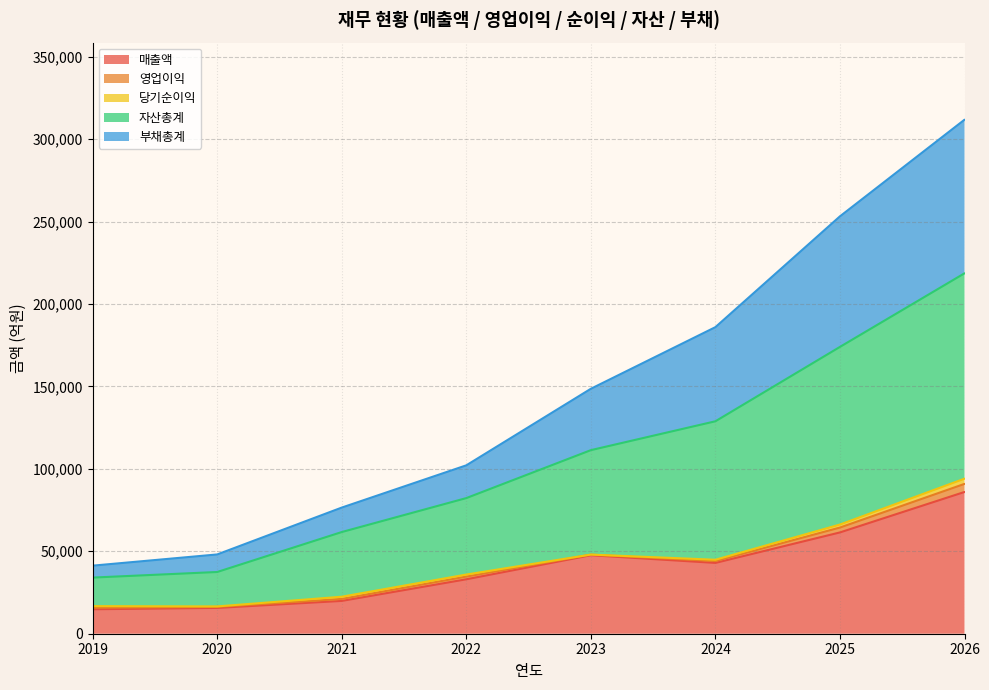

At which category is the sum across all series the highest?

2026